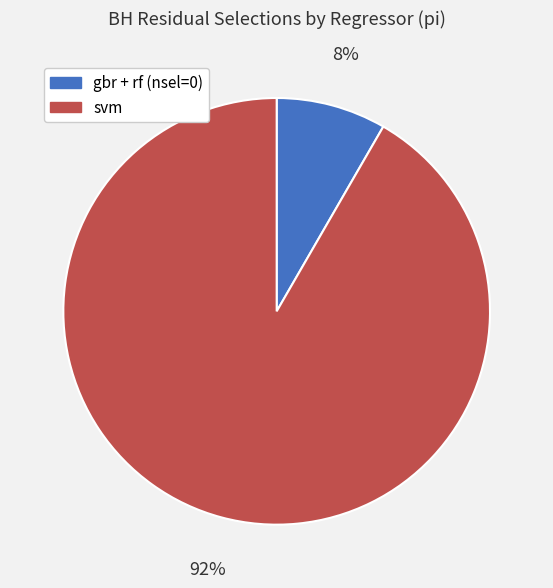

Does any single category account for the majority?

Yes